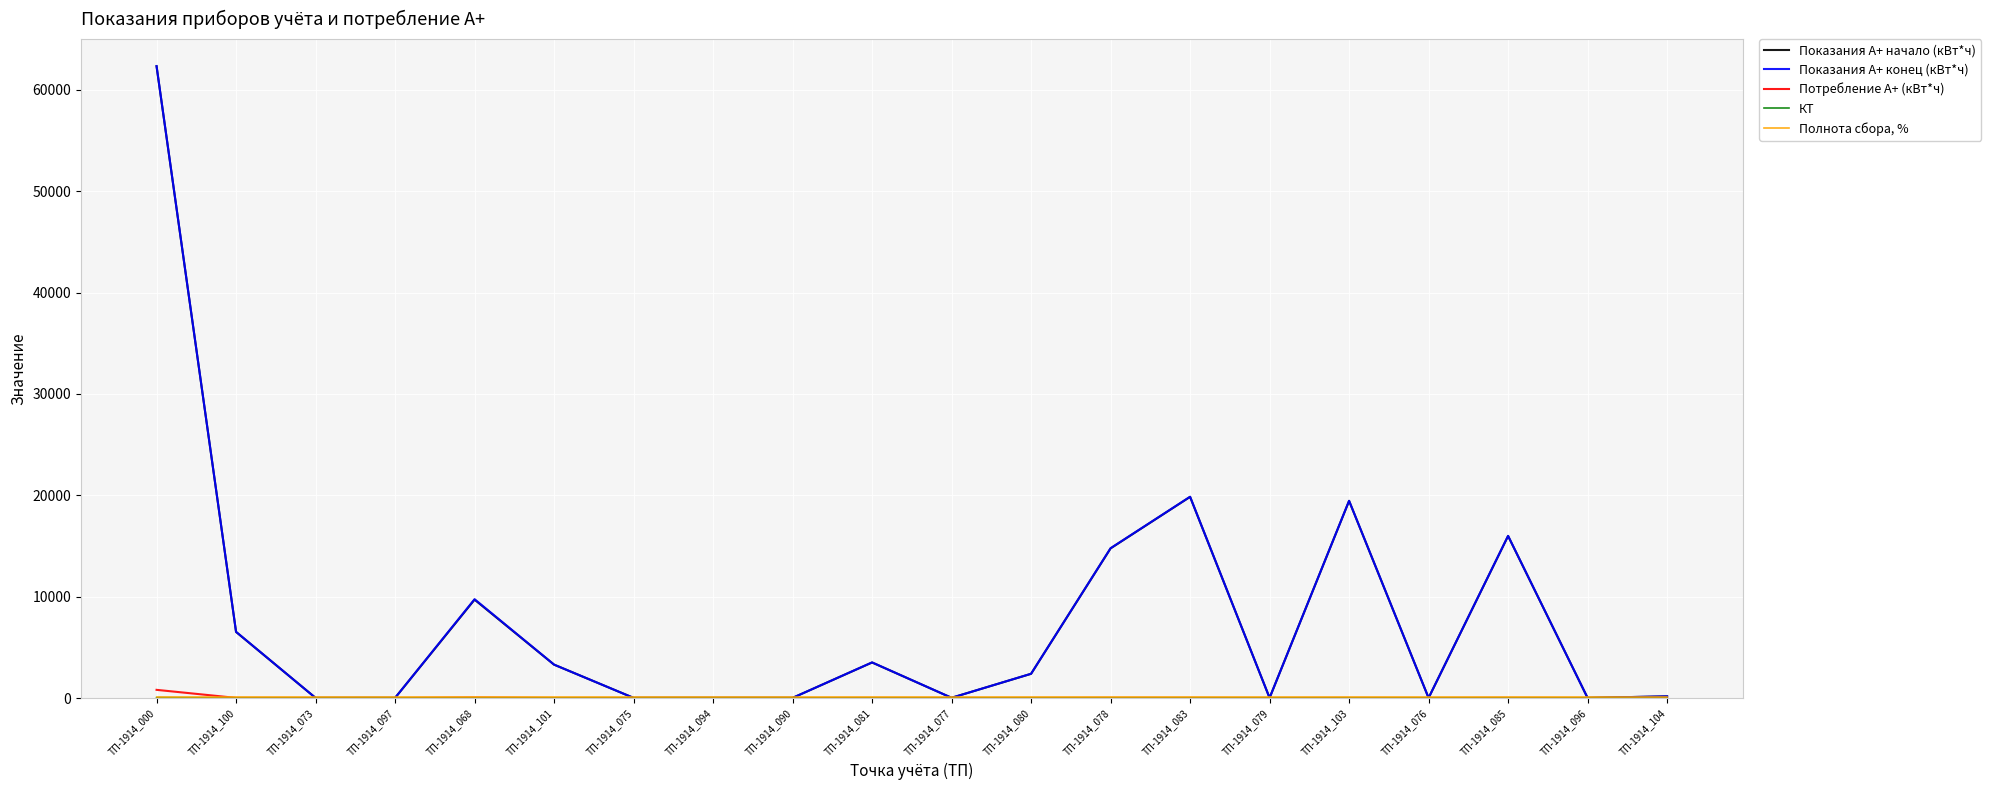

The value of Показания А+ конец (кВт*ч) at ТП-1914_000 is 22415.2. True or false?

False